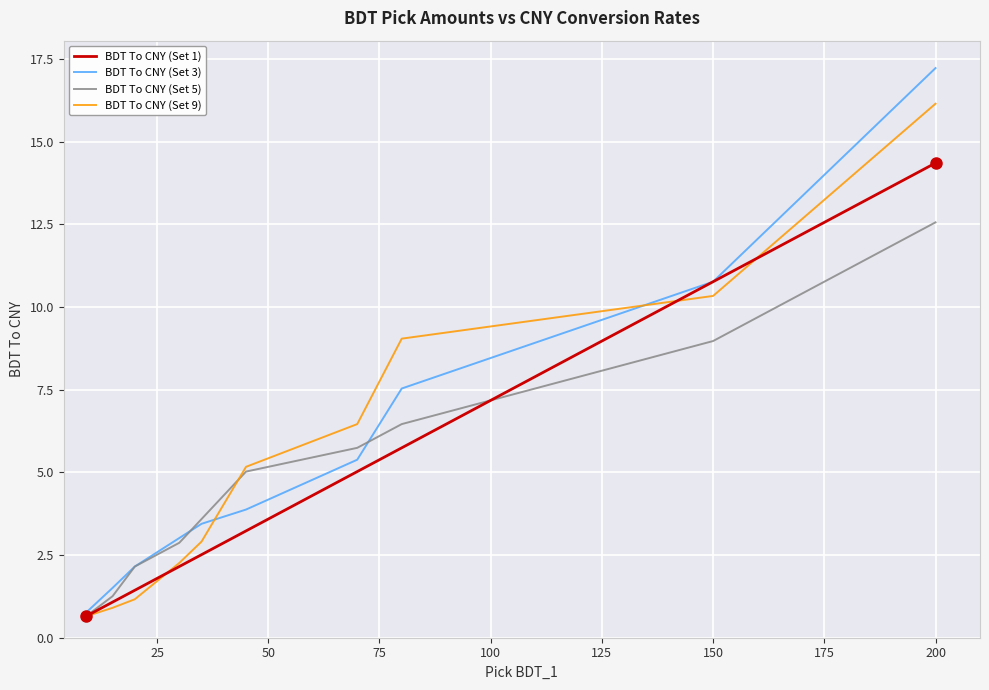

What is the sum of all BDT To CNY (Set 5) values?

49.3